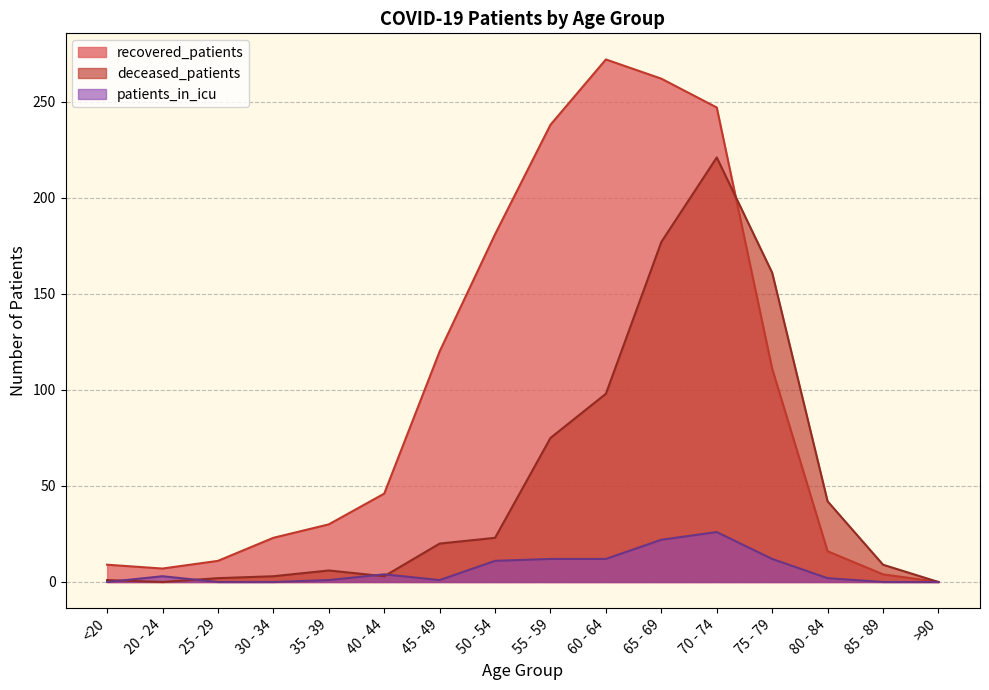

What is the spread (max minus min) of values at 85 - 89?

9